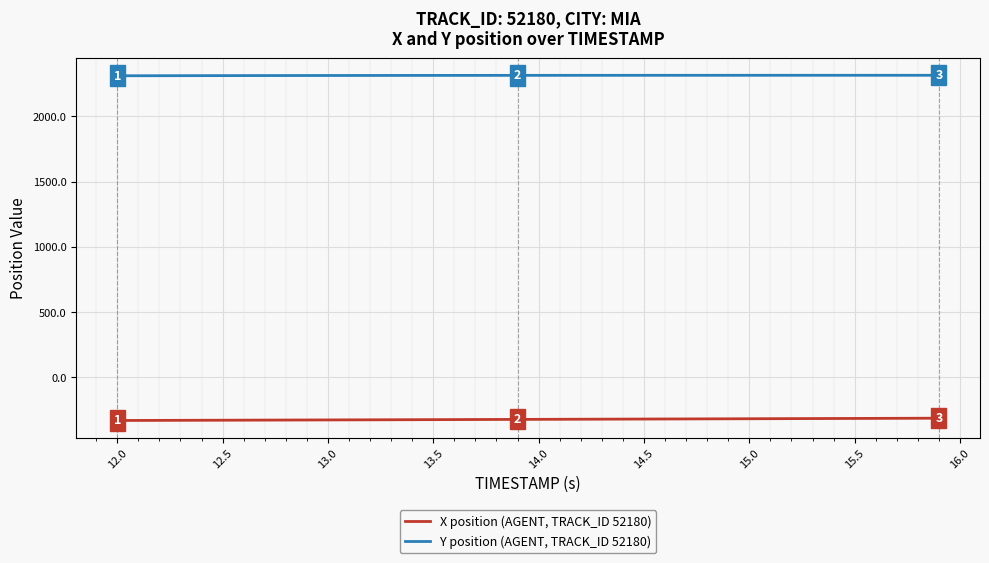

What is the maximum value shown in the chart?

2315.9